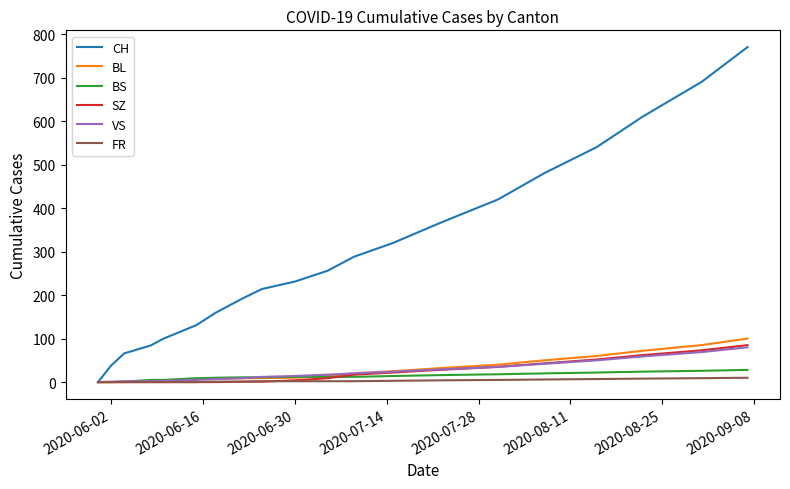

At how many categories does at least one series exceed 181?

13